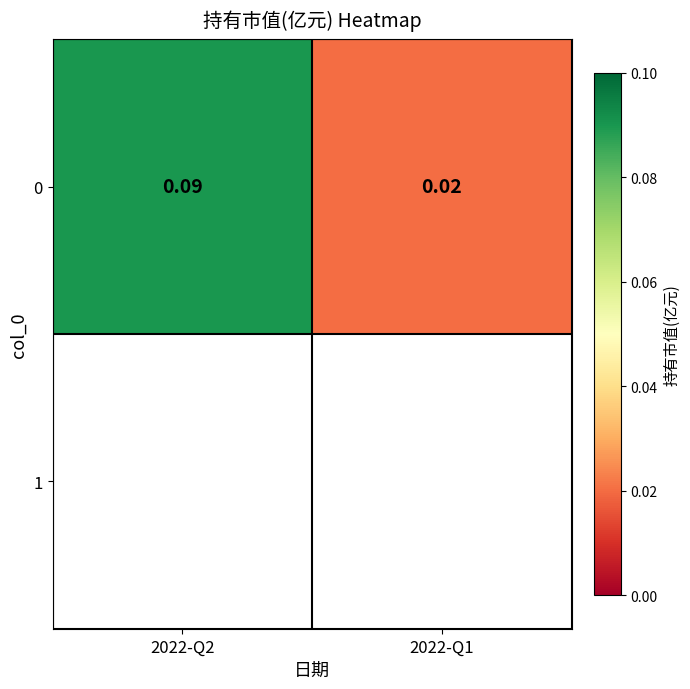

What is the difference between the maximum and minimum values?

0.1